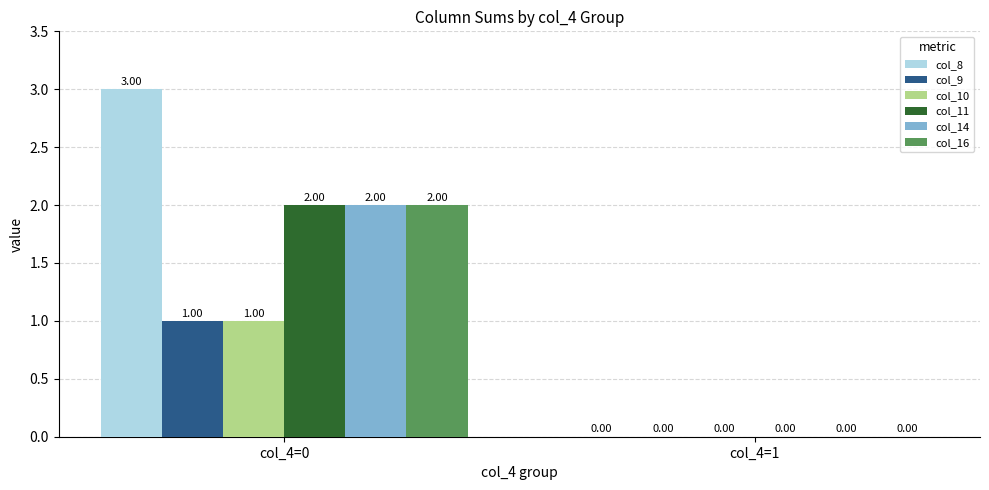

How many col_14 values are between 0 and 2?

2